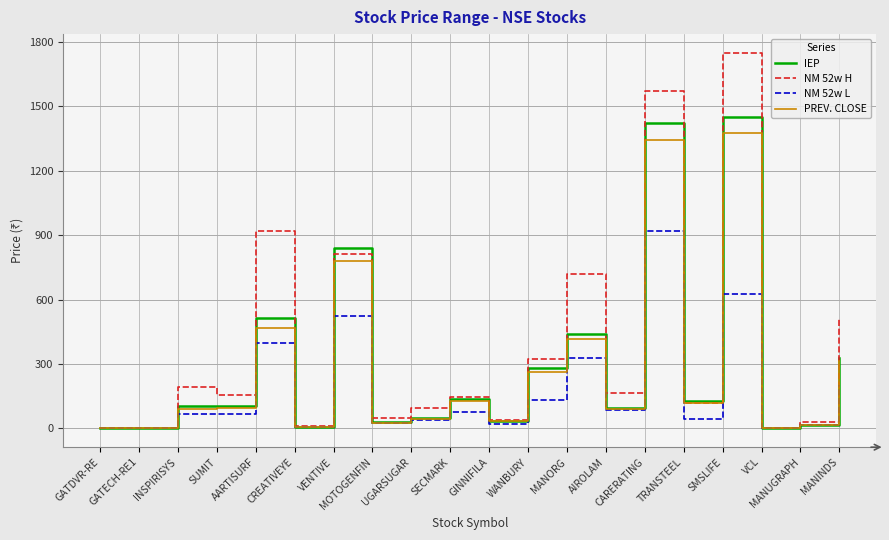

What position from the left is CARERATING?

15